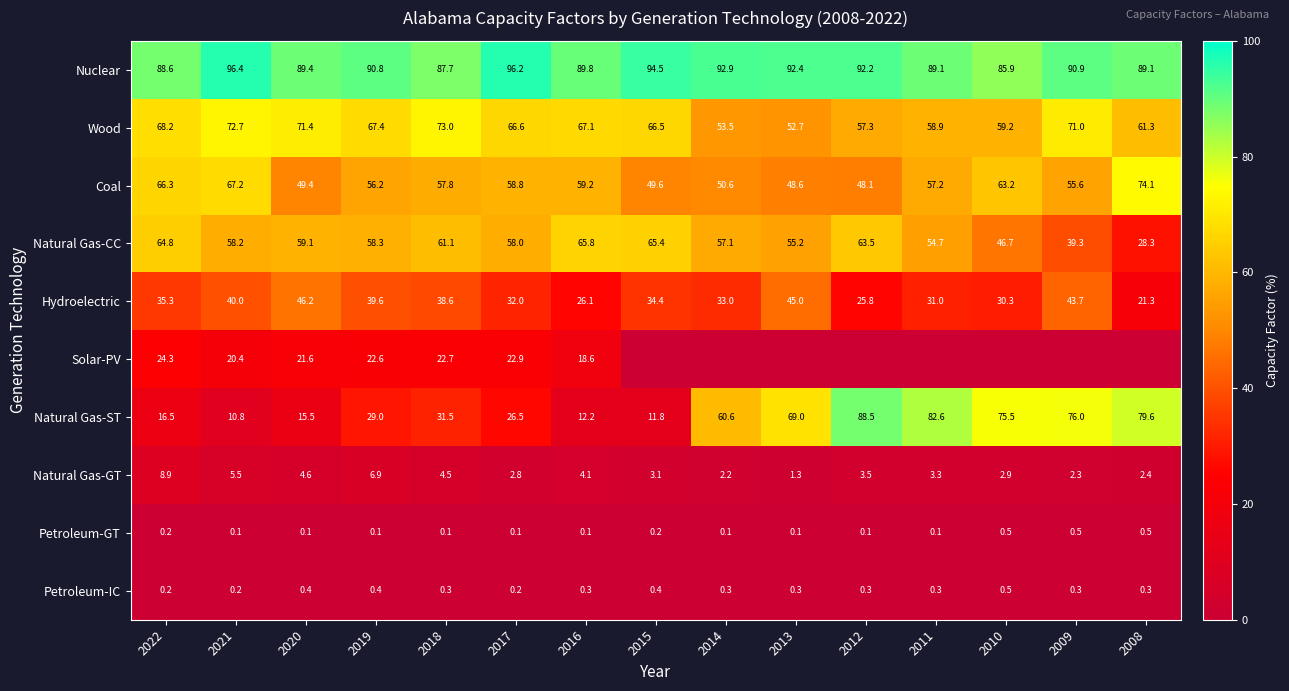

At which label is Natural Gas-ST closest to 49?

2014